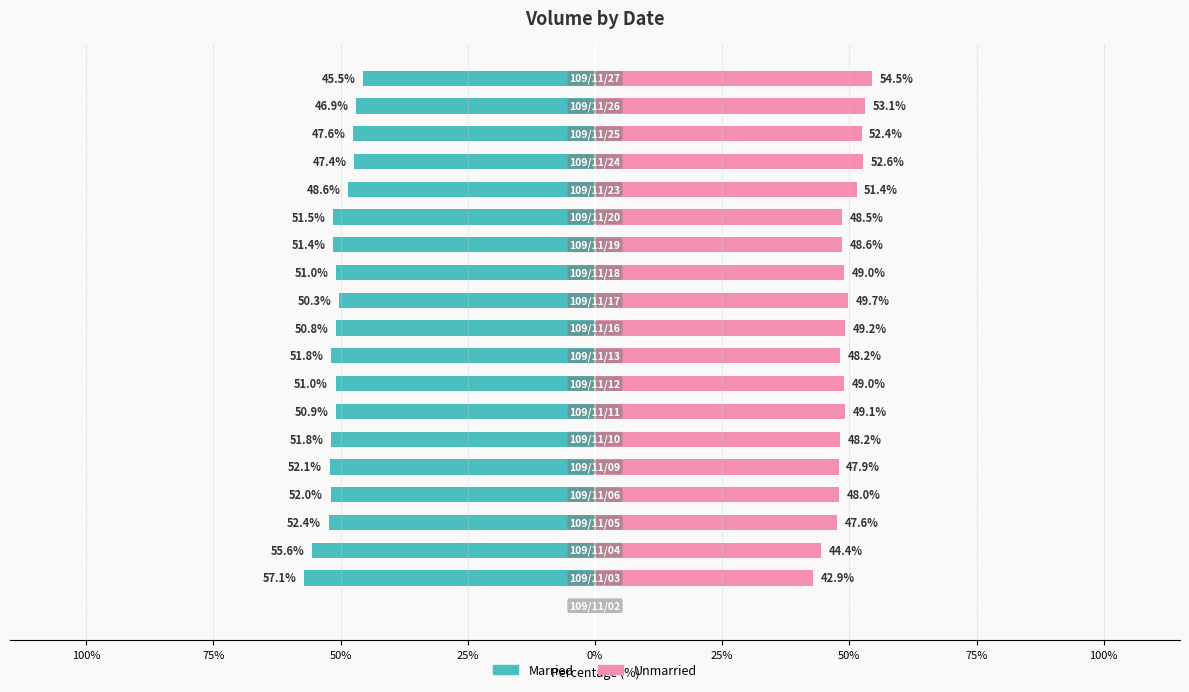

At 25%, list the series in order from largest to smallest.

Unmarried, Married